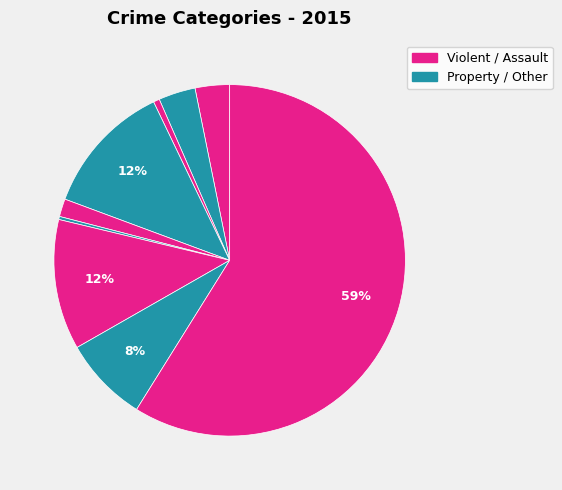

Count the number of slices in the pie.

9